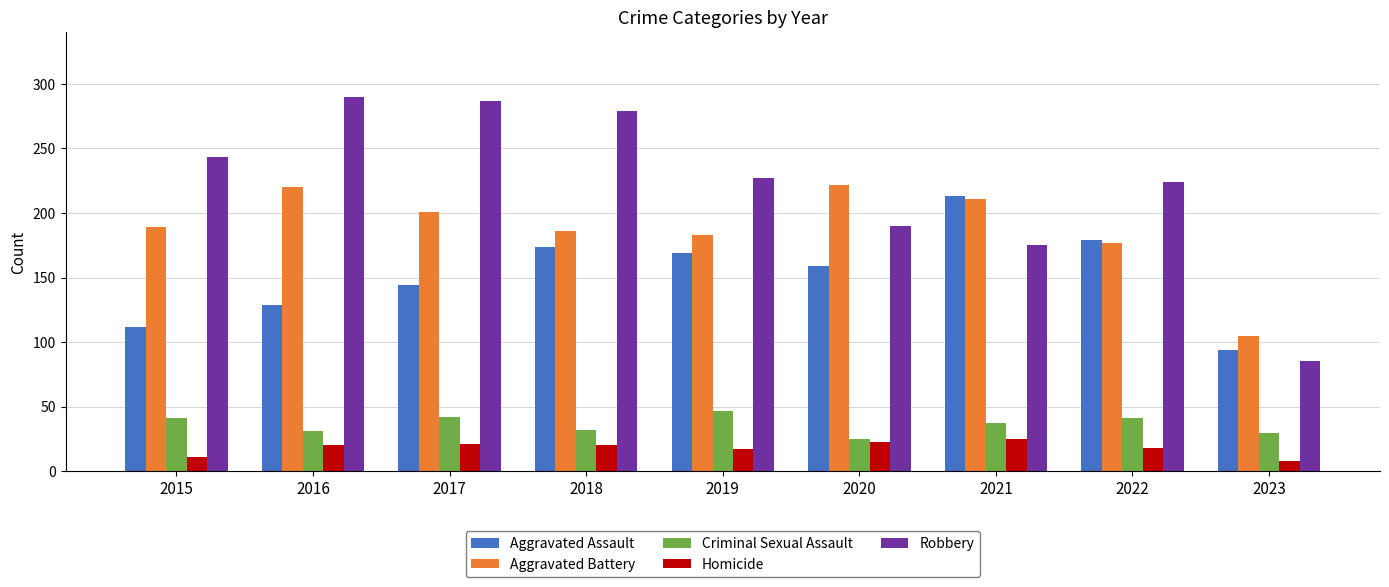

Rank the series at 2015 from highest to lowest value.

Robbery, Aggravated Battery, Aggravated Assault, Criminal Sexual Assault, Homicide